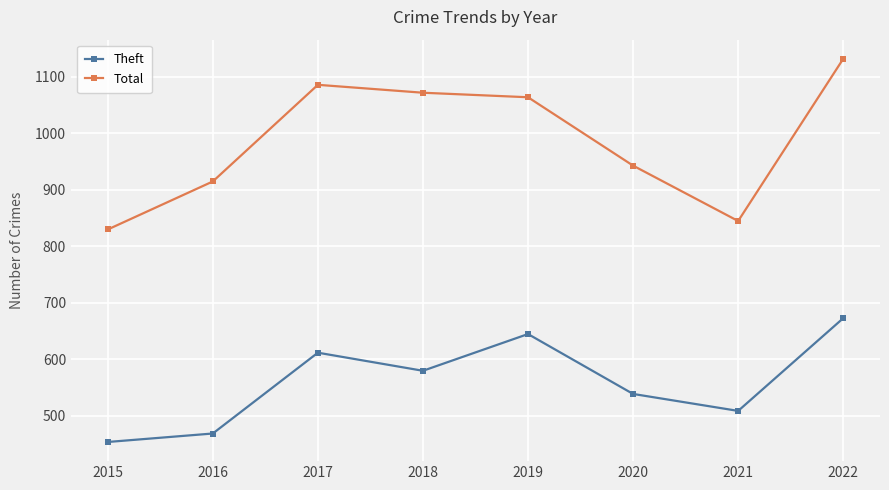

Which series has the widest spread of values?

Total